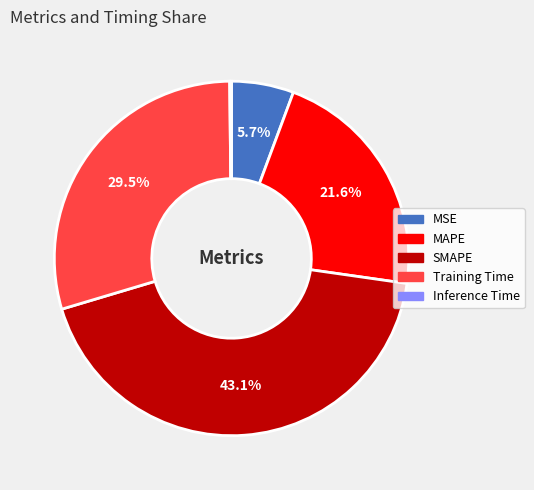

Is SMAPE the majority of the pie?

No